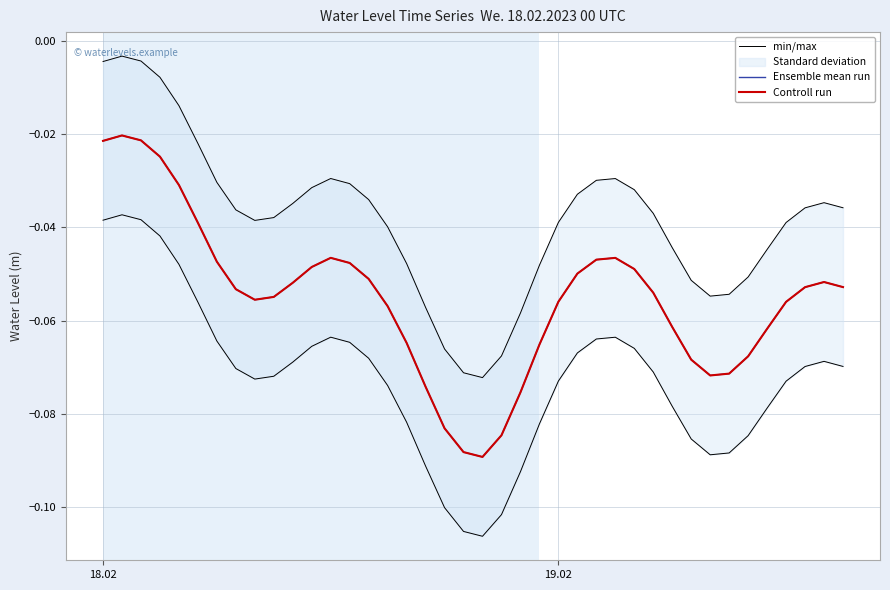

Which series has the largest total across all categories?

min/max